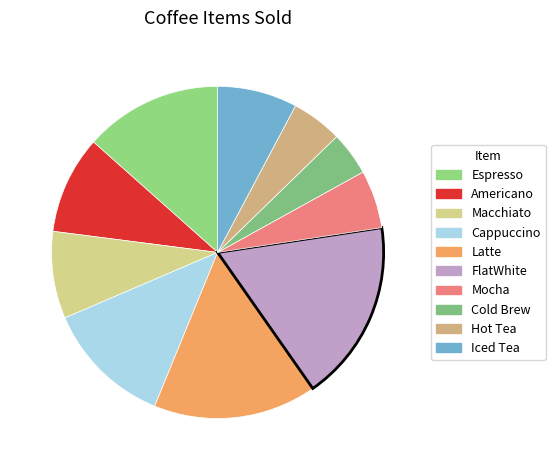

To the nearest percent, what is the difference between the FlatWhite and Latte slice percentages?

2%